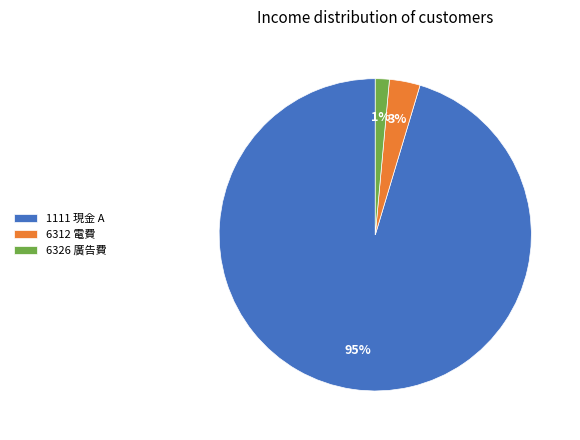

True or false: 6326 廣告費 accounts for 12% of the total.

False